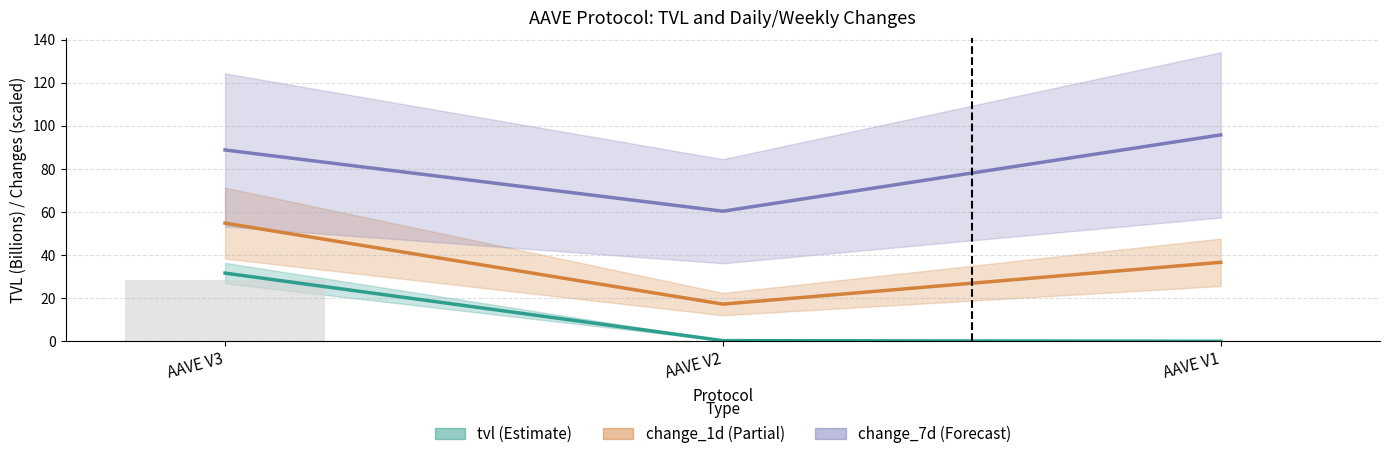

List the series in order of their overall mean, highest first.

change_7d_line, change_1d_line, tvl_line